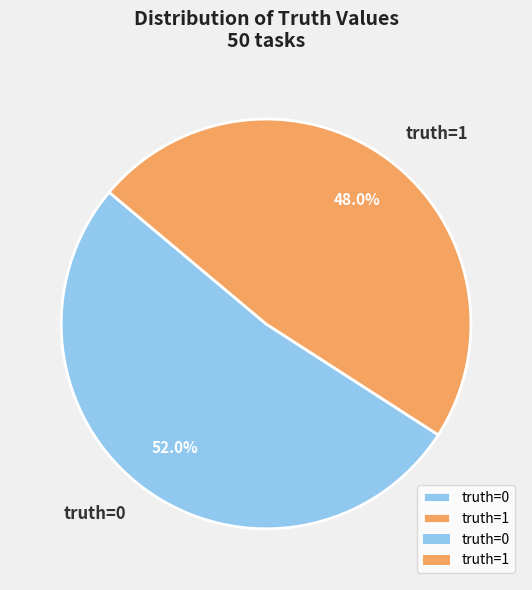

To the nearest percent, what percentage of the pie is truth=1?

48%